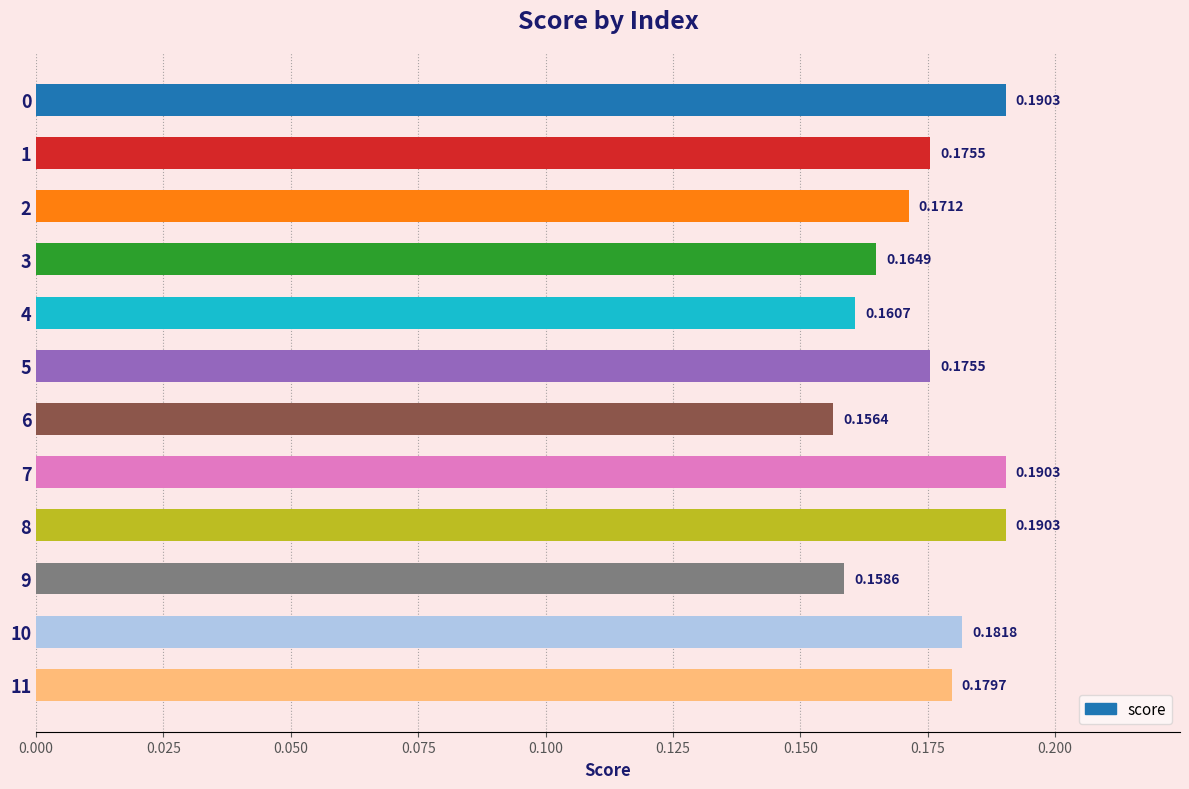

What is the sum of the values at 5 and 9?

0.3